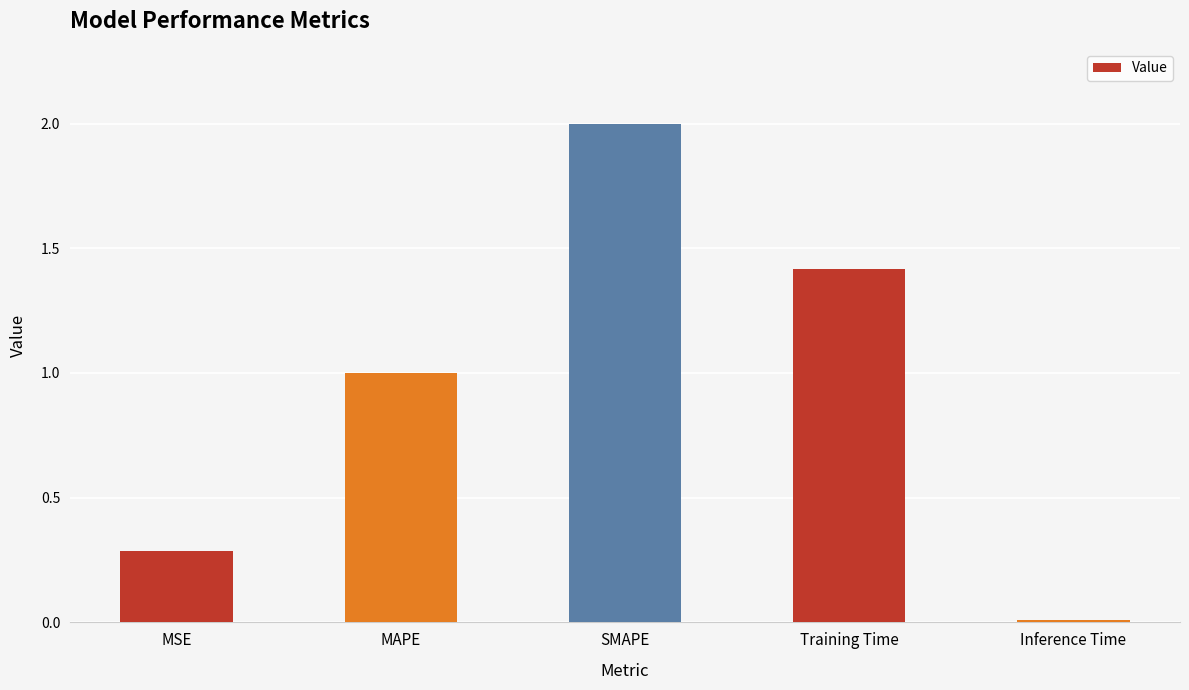

What is the maximum value shown in the chart?

2.0